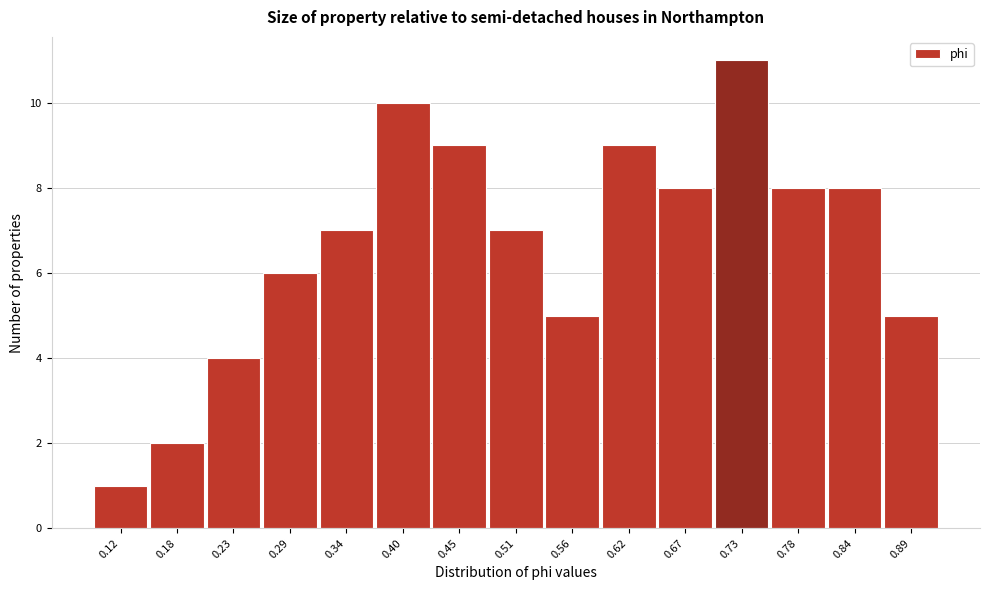

Reading left to right, transcribe all the data shown in this chart.

1	2	4	6	7	10	9	7	5	9	8	11	8	8	5